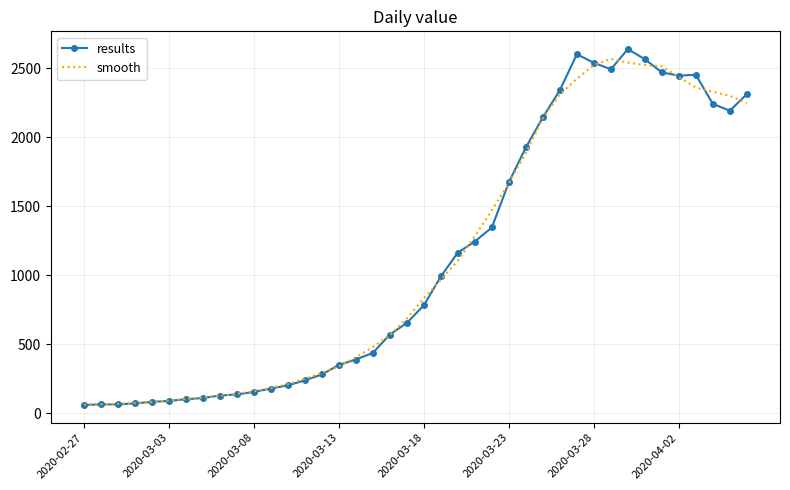

What is the greatest value displayed?

2639.0